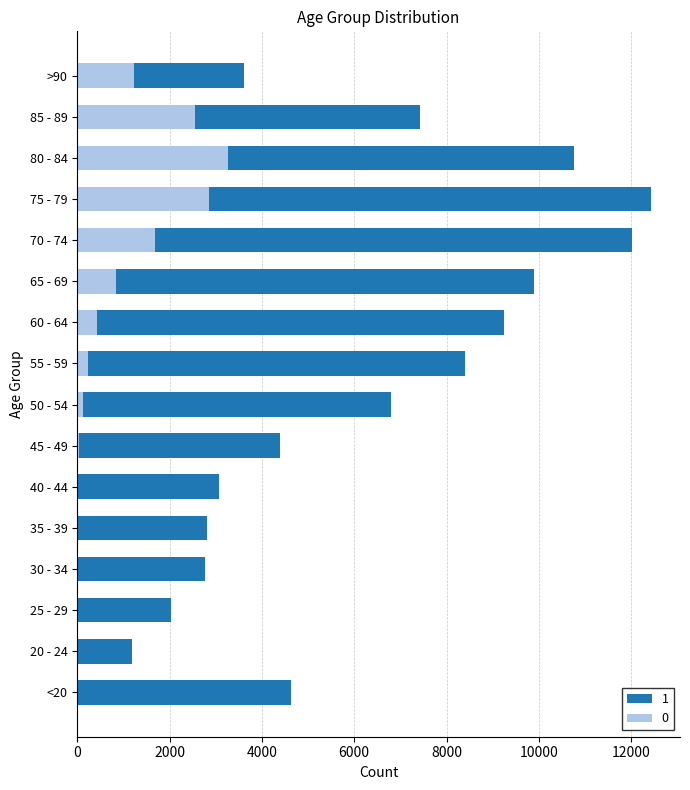

Reading left to right, transcribe all the data shown in this chart.

1: 4641	1191	2038	2765	2814	3078	4396	6803	8400	9236	9883	12018	12434	10764	7417	3604
0: 18	4	3	17	18	24	47	126	227	426	850	1690	2848	3273	2548	1224